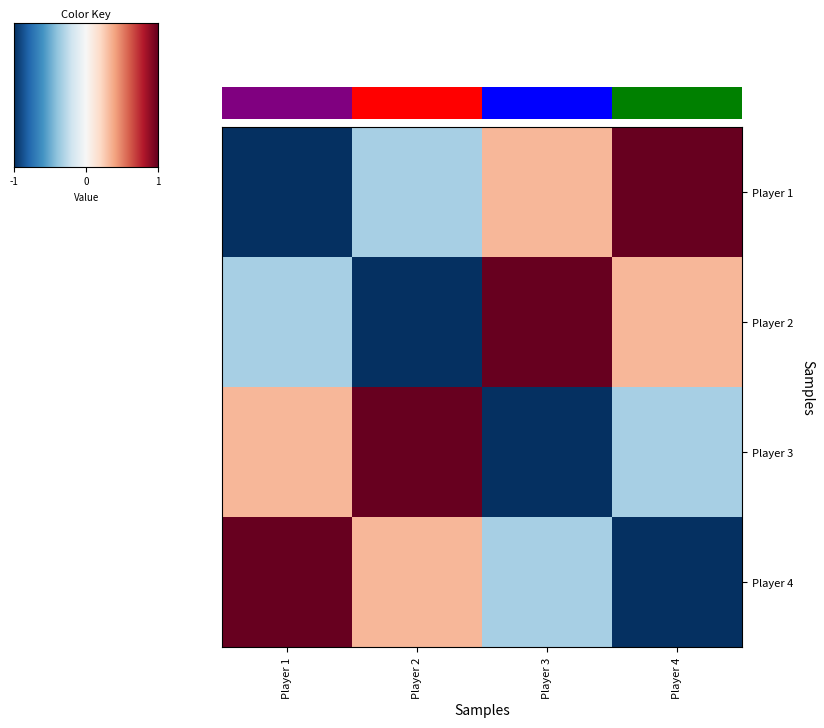

Reading left to right, transcribe all the data shown in this chart.

Player 1: -1.0	-0.3	0.3	1.0
Player 2: -0.3	-1.0	1.0	0.3
Player 3: 0.3	1.0	-1.0	-0.3
Player 4: 1.0	0.3	-0.3	-1.0